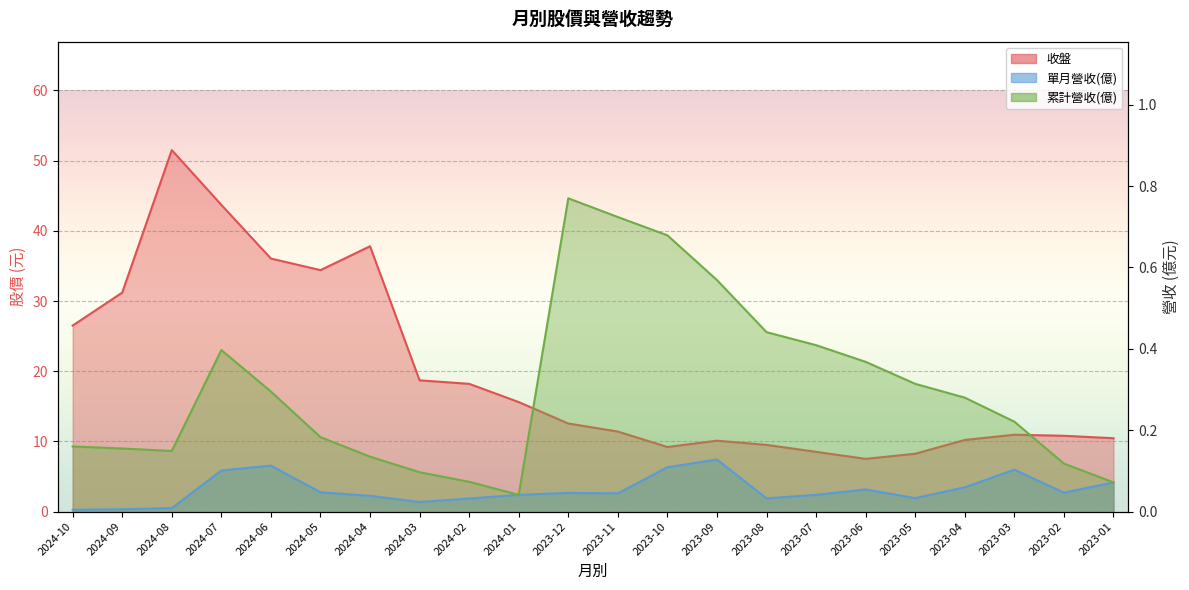

Rank the series by their maximum value, from lowest to highest.

單月營收(億), 累計營收(億), 收盤